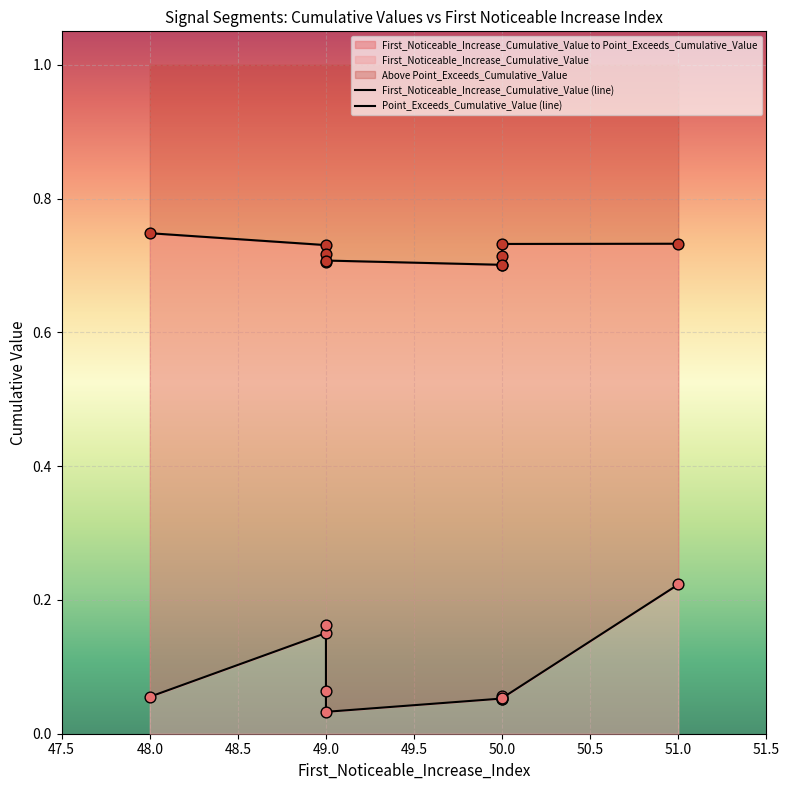

Which series reaches the maximum Y coordinate?

Point_Exceeds_Cumulative_Value